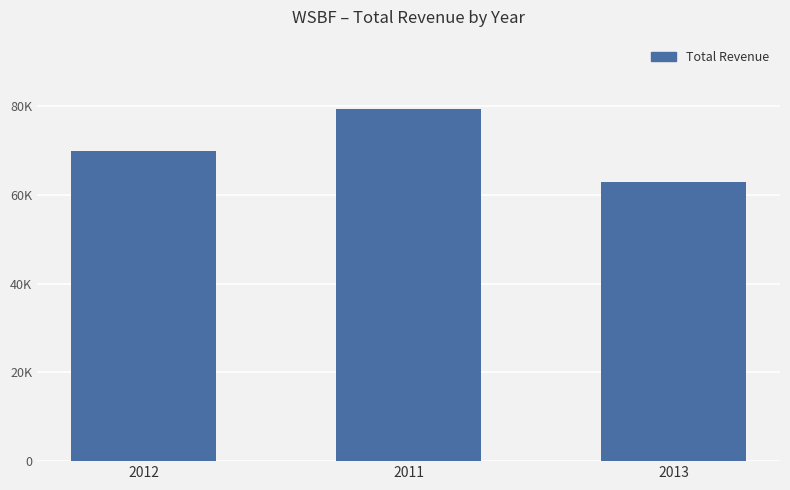

Are the bars grouped side by side (vs. stacked)?

No